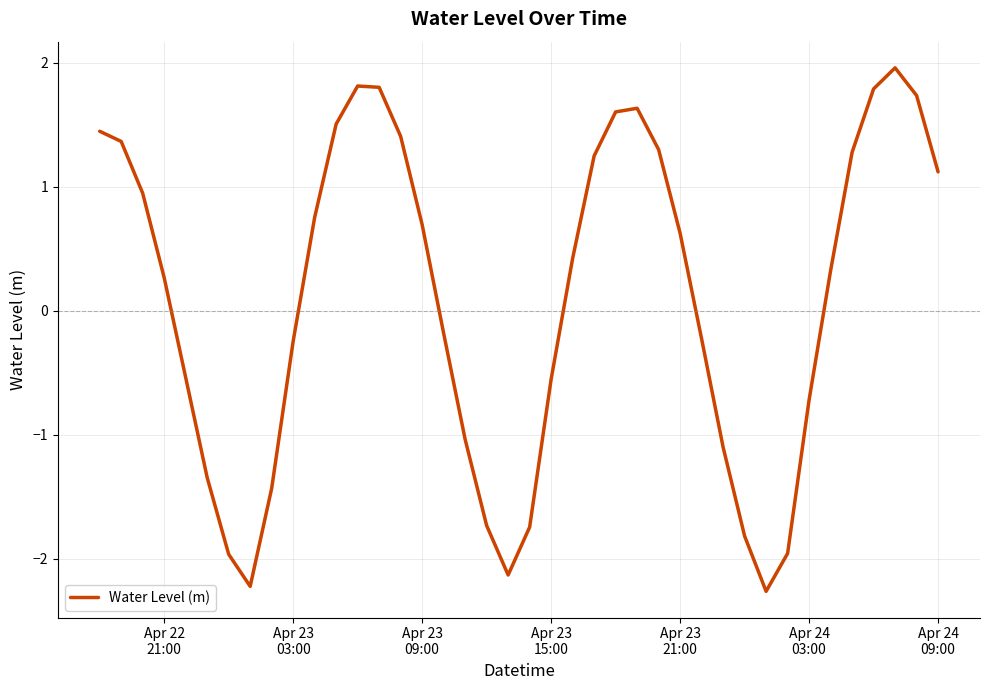

What is the smallest value displayed?

-2.3